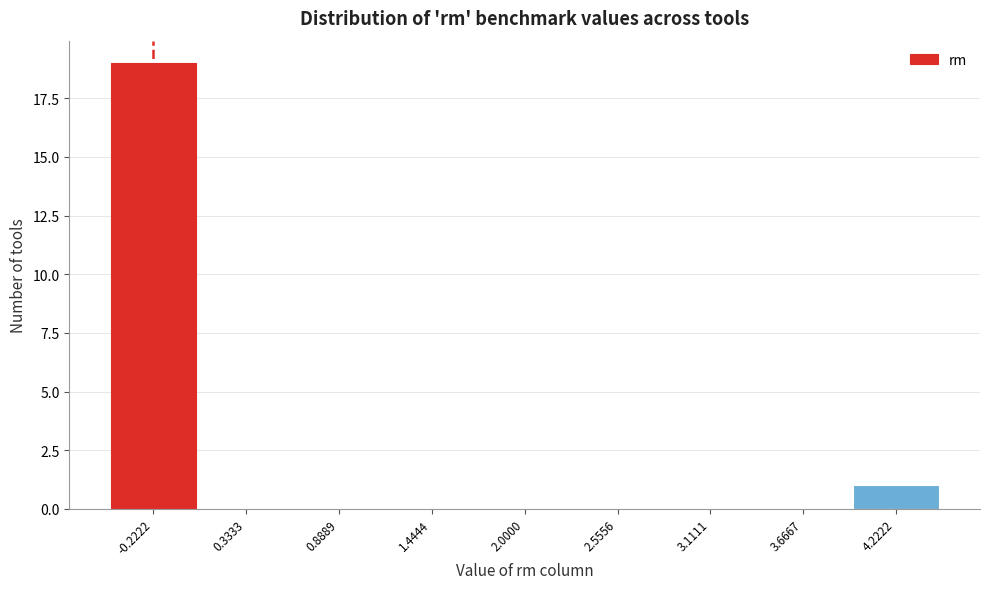

Reading left to right, list every bar in this chart as the range it spans on the x-axis followed by its height. Neither the bar edges nor the heights are printed on the chart, so give them approximately, as read against the axes.

-0.5 to 0.1: 19
0.1 to 0.6: 0
0.6 to 1.2: 0
1.2 to 1.7: 0
1.7 to 2.3: 0
2.3 to 2.8: 0
2.8 to 3.4: 0
3.4 to 3.9: 0
3.9 to 4.5: 1